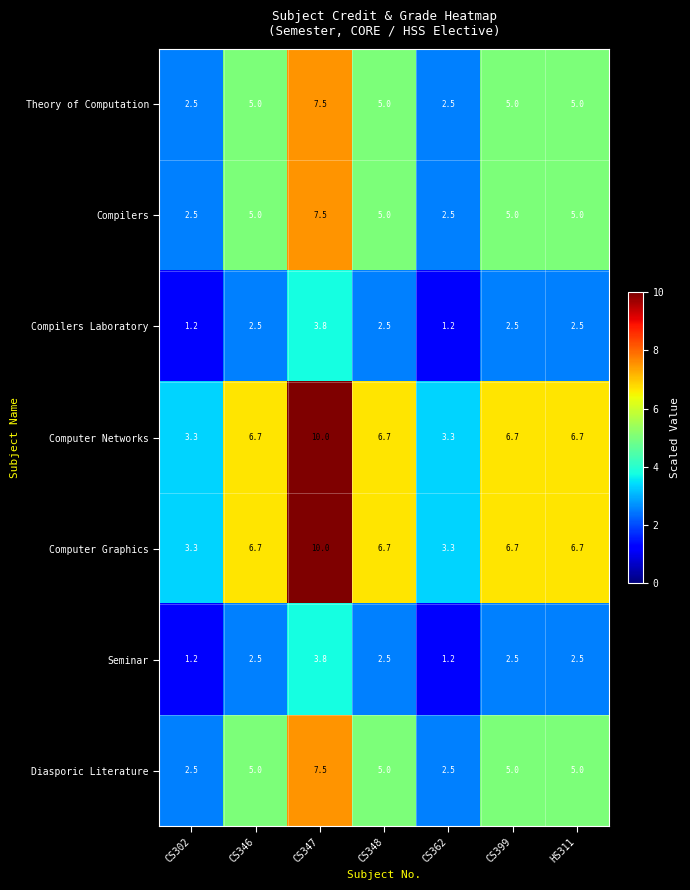

Read the Seminar value at CS362.

1.2